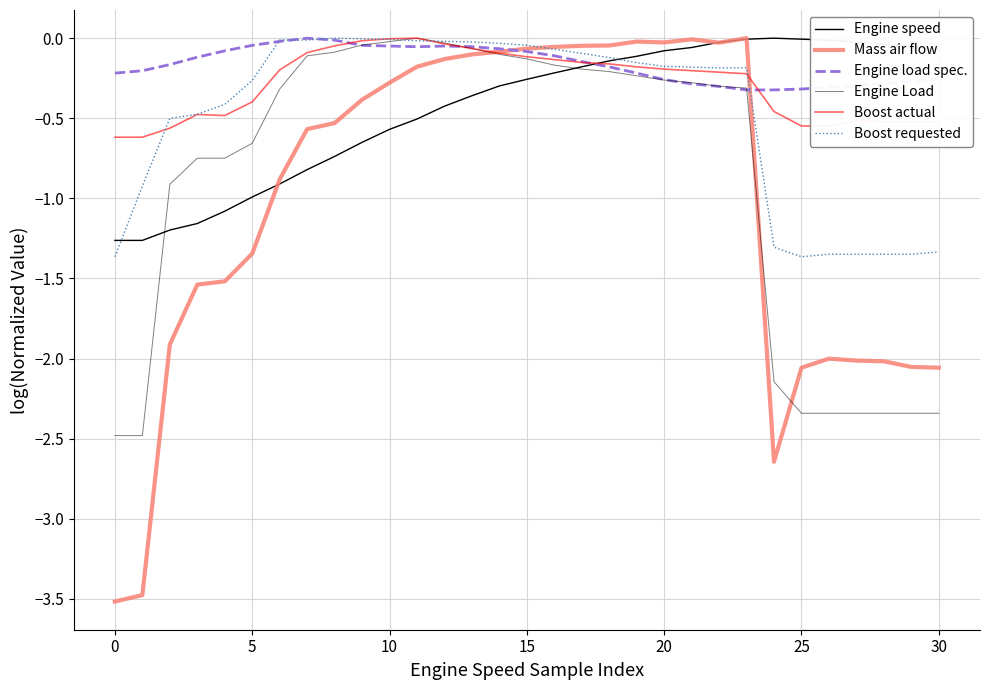

Which series ends up on top after the final intersection of Engine load spec. and Engine speed?

Engine speed